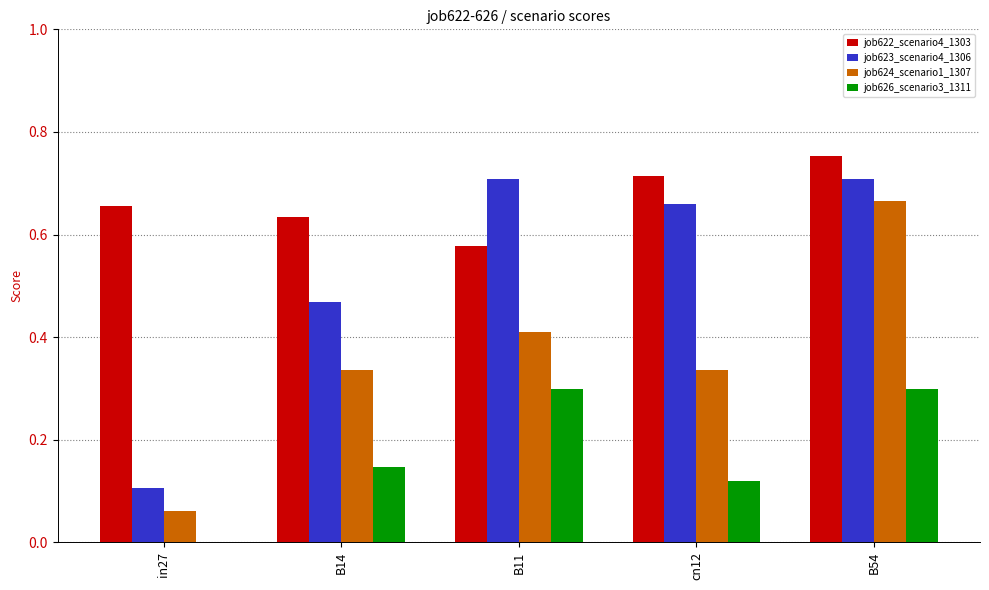

Are the bars horizontal?

No